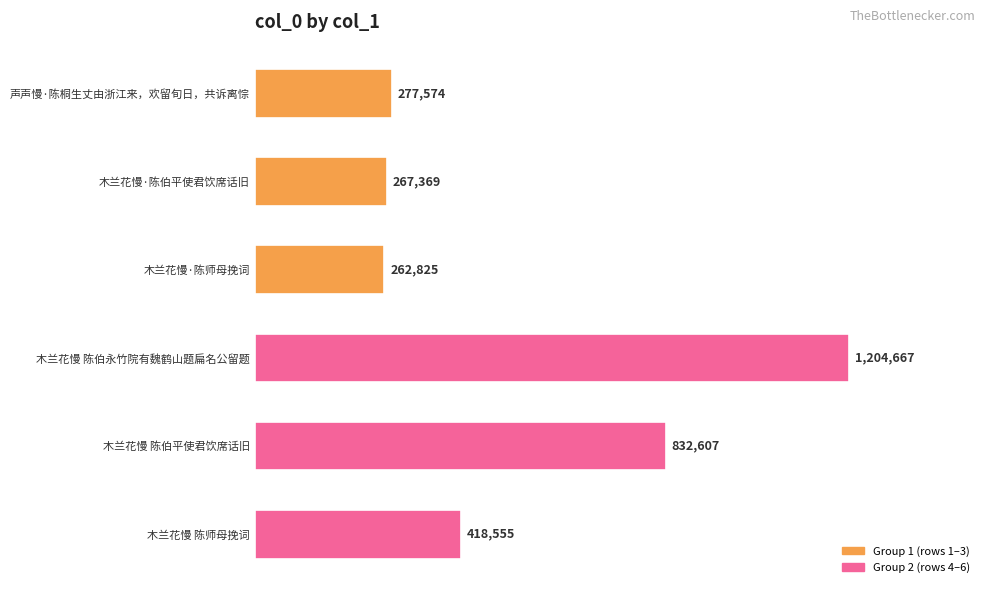

Is it true that the value at 木兰花慢 陈伯平使君饮席话旧 is 1306420?

False